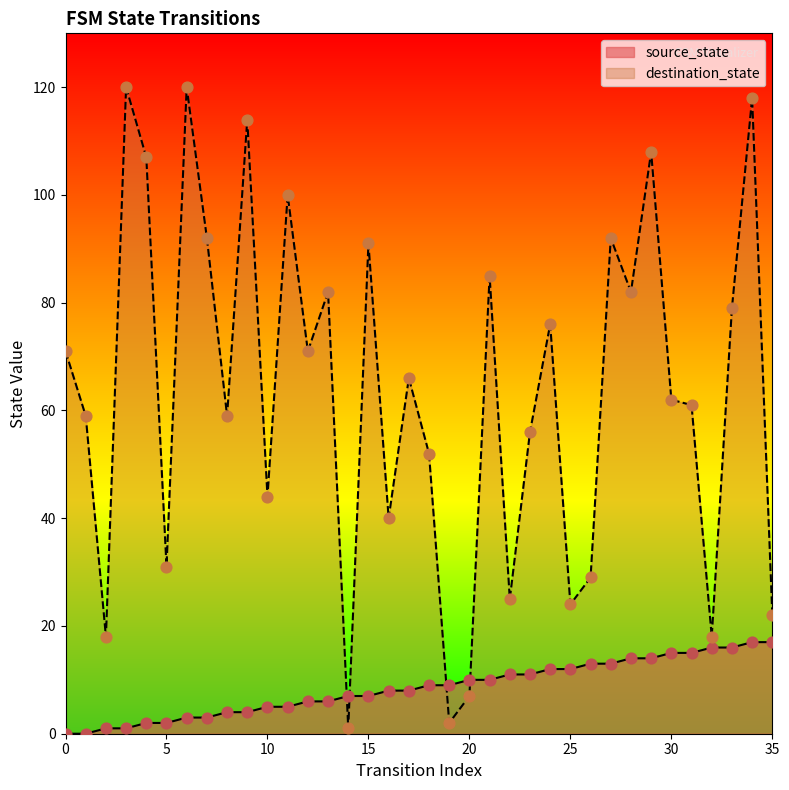

Which series contains the highest Y value?

destination_state